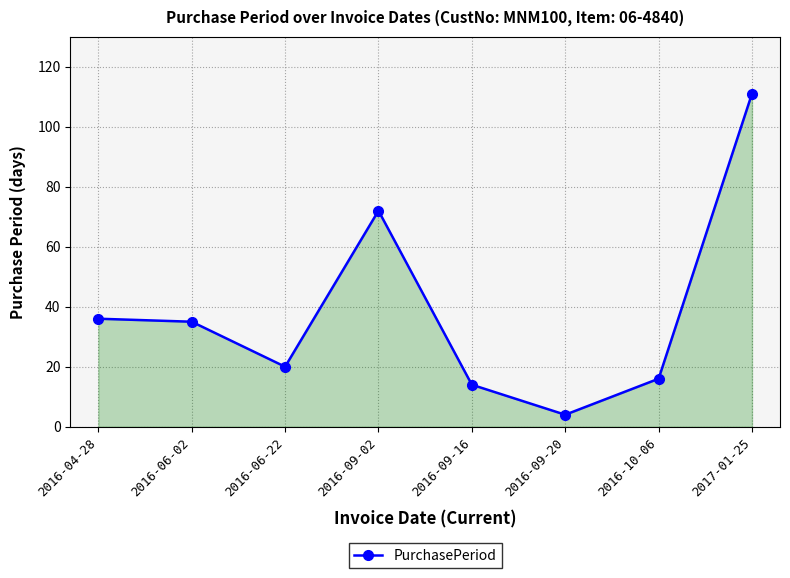

Reading left to right, what are all the values shown in this chart?

36	35	20	72	14	4	16	111